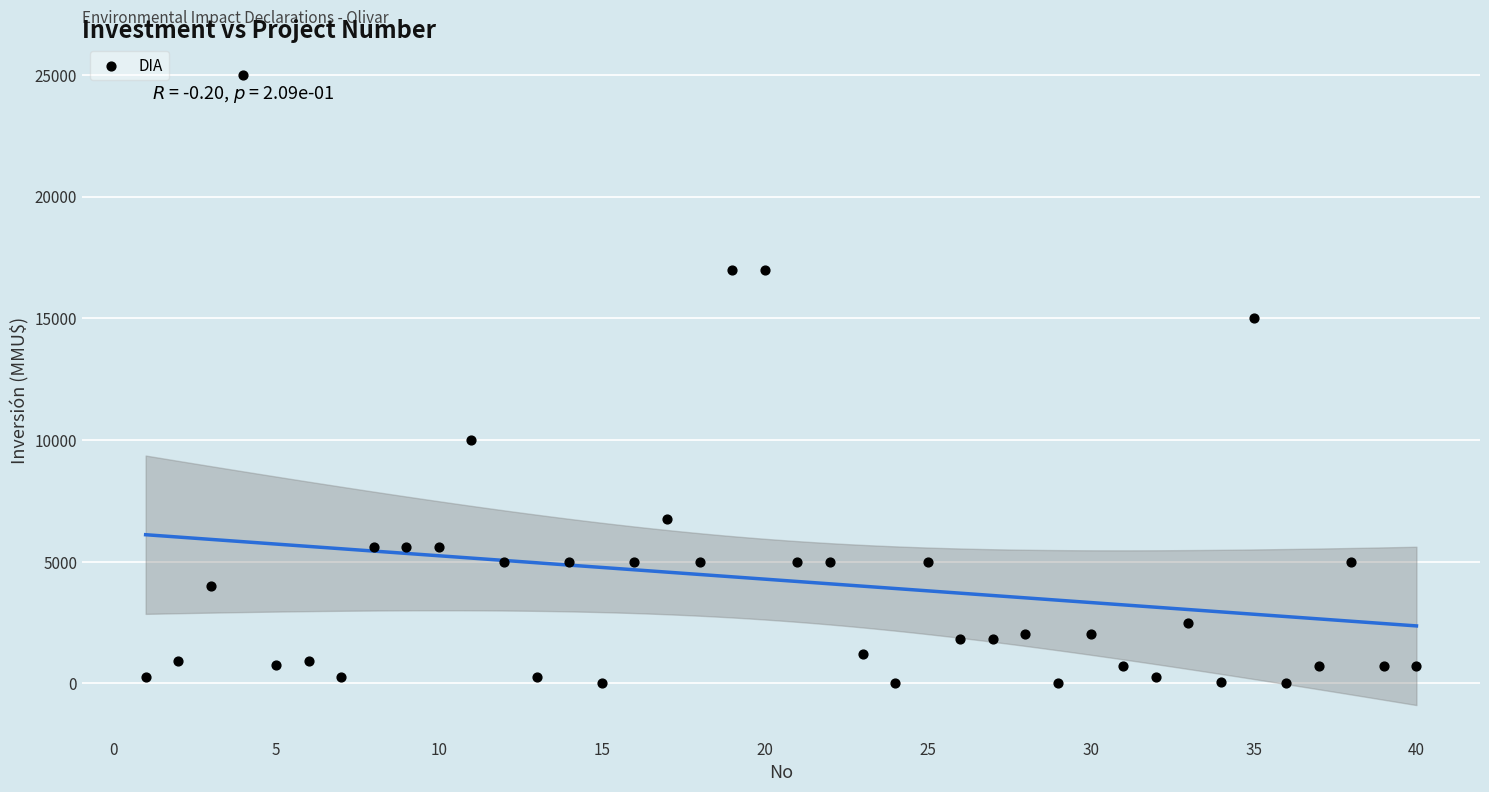

What is the range of Y values (max minus min)?

25000